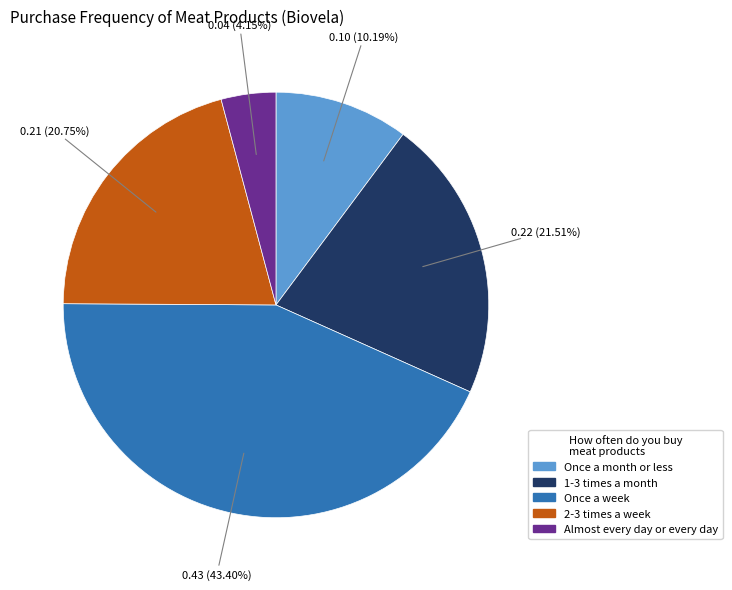

What percentage is the Once a month or less slice, to the nearest percent?

10%